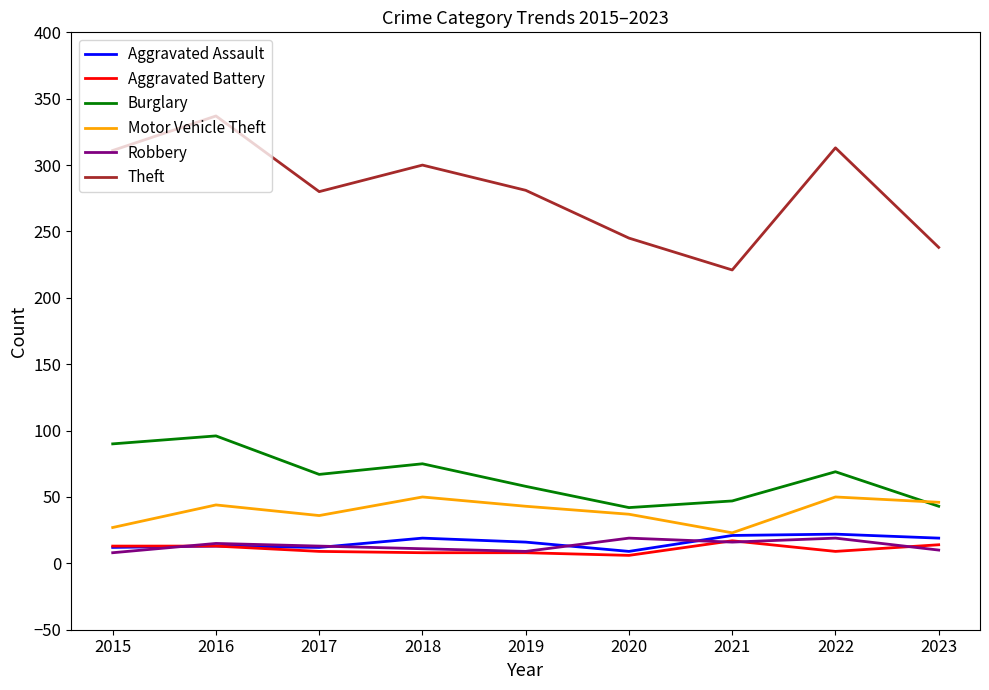

True or false: Aggravated Assault and Burglary intersect in this chart.

False